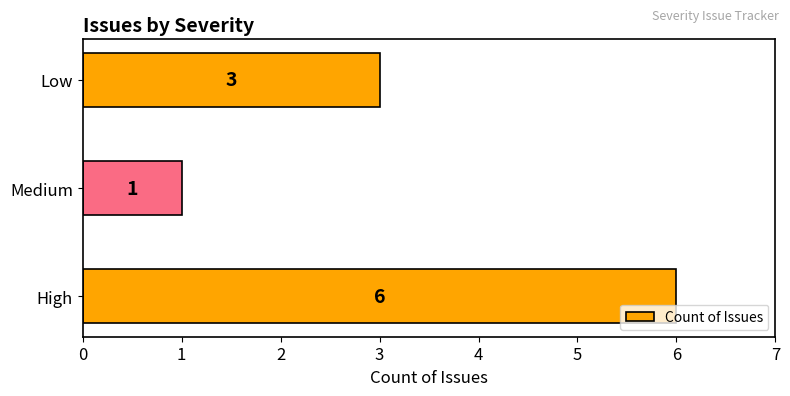

What is the sum of all values?

10